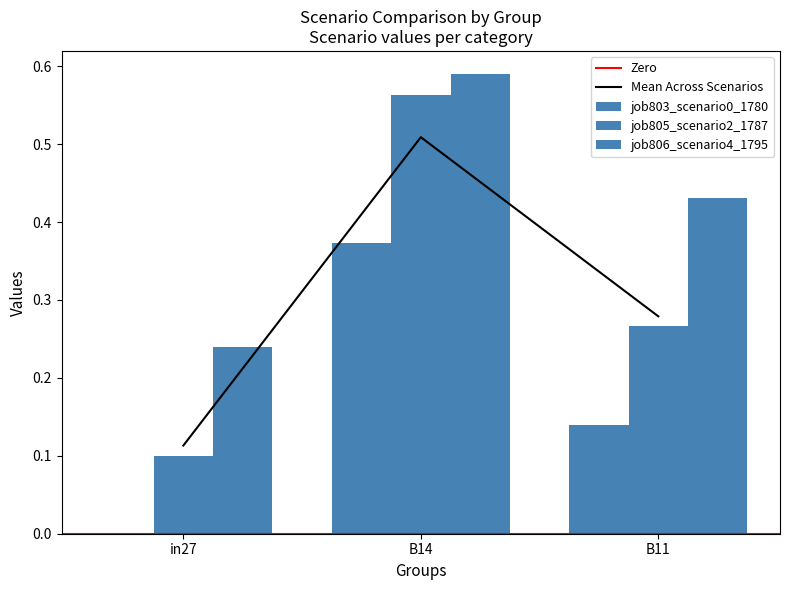

True or false: job806_scenario4_1795 has a value of 0.6 at B14.

True